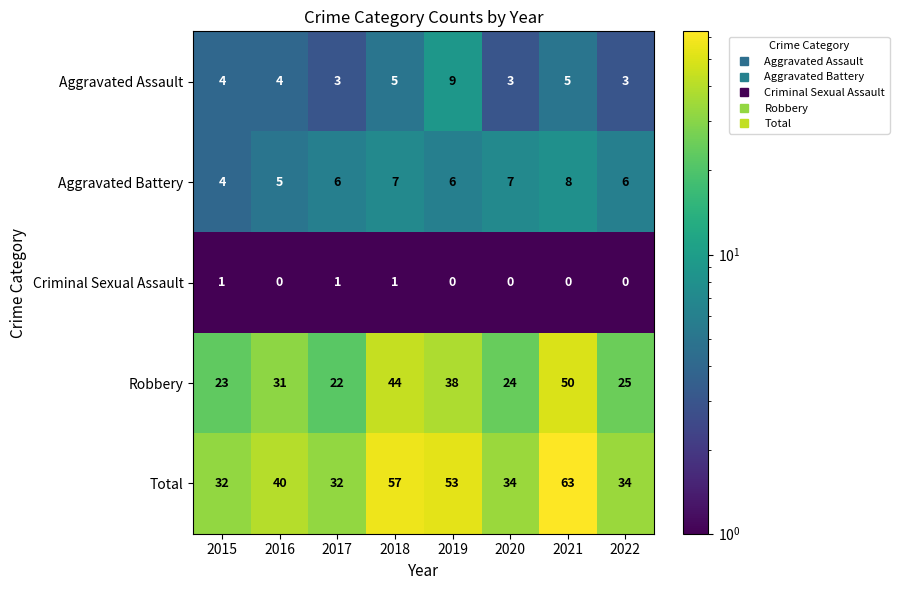

What is the difference between the maximum and minimum values in the Aggravated Assault series?

6